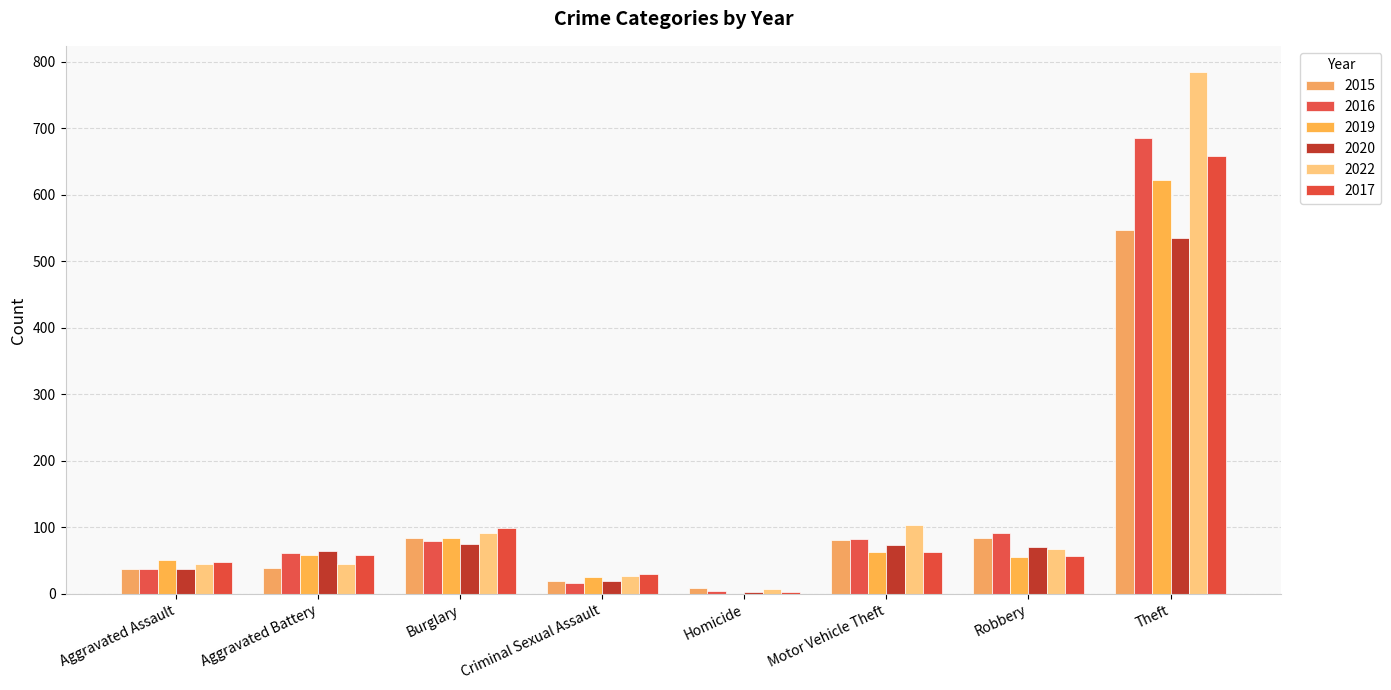

Does the chart contain stacked bars?

No